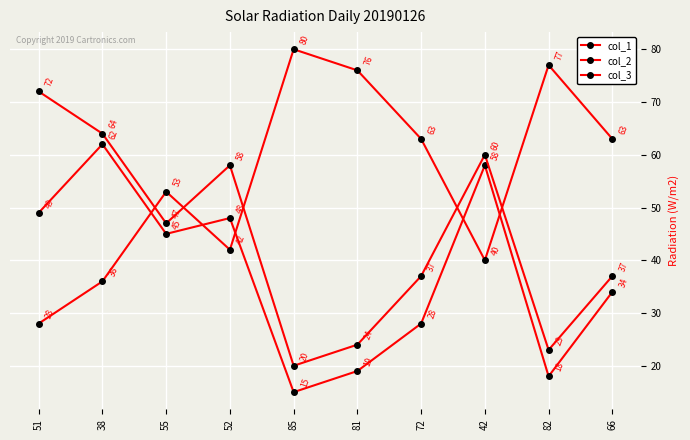

Count the number of data series in this chart.

3